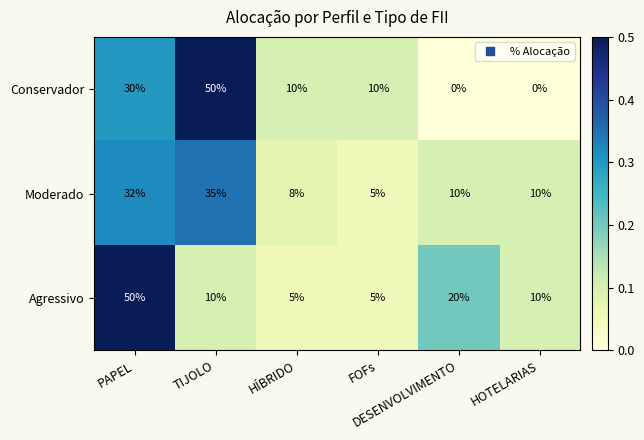

At how many categories does at least one series exceed 2?

6